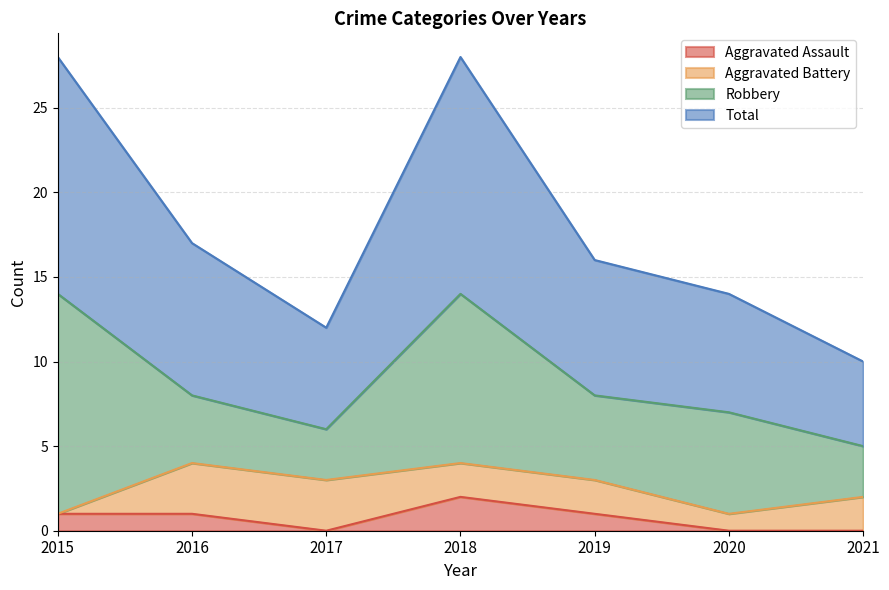

What is the sum of the Total values at 2019 and 2017?

28